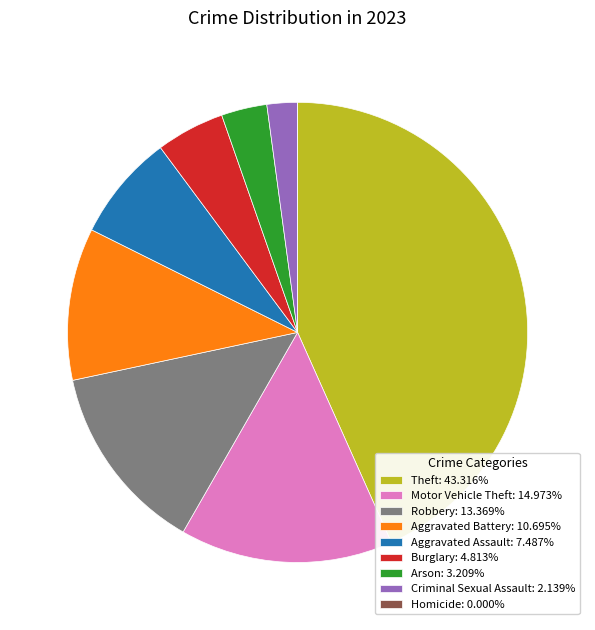

Approximately how many times larger is the value at Arson: 3.209% compared to Criminal Sexual Assault: 2.139%?

1.5